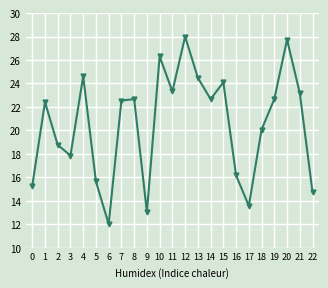

Reading left to right, list all the values displayed in this chart.

0=15.3	1=22.4	2=18.8	3=17.9	4=24.6	5=15.6	6=12.0	7=22.5	8=22.7	9=13.0	10=26.3	11=23.3	12=28.0	13=24.5	14=22.7	15=24.1	16=16.2	17=13.6	18=20.1	19=22.7	20=27.7	21=23.2	22=14.7